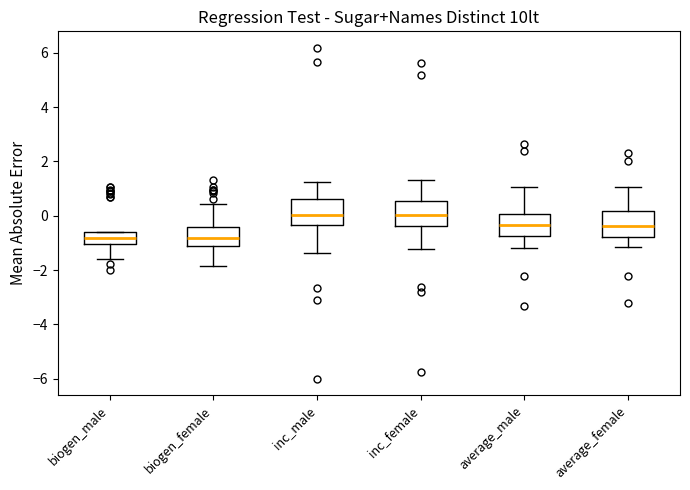

Reading left to right, transcribe this box plot: for each box, give where its median line is, the range the box spans, and where its two whiskers end, as read against the y-axis. The values are not printed on the chart, so give them approximately, as read against the axis.

biogen_male: median -0.8, box -1.0 to -0.6, whiskers -1.6 to -0.6
biogen_female: median -0.8, box -1.2 to -0.4, whiskers -1.8 to 0.4
inc_male: median 0.0, box -0.4 to 0.6, whiskers -1.4 to 1.2
inc_female: median 0.0, box -0.4 to 0.6, whiskers -1.2 to 1.4
average_male: median -0.4, box -0.8 to 0.0, whiskers -1.2 to 1.0
average_female: median -0.4, box -0.8 to 0.2, whiskers -1.2 to 1.0